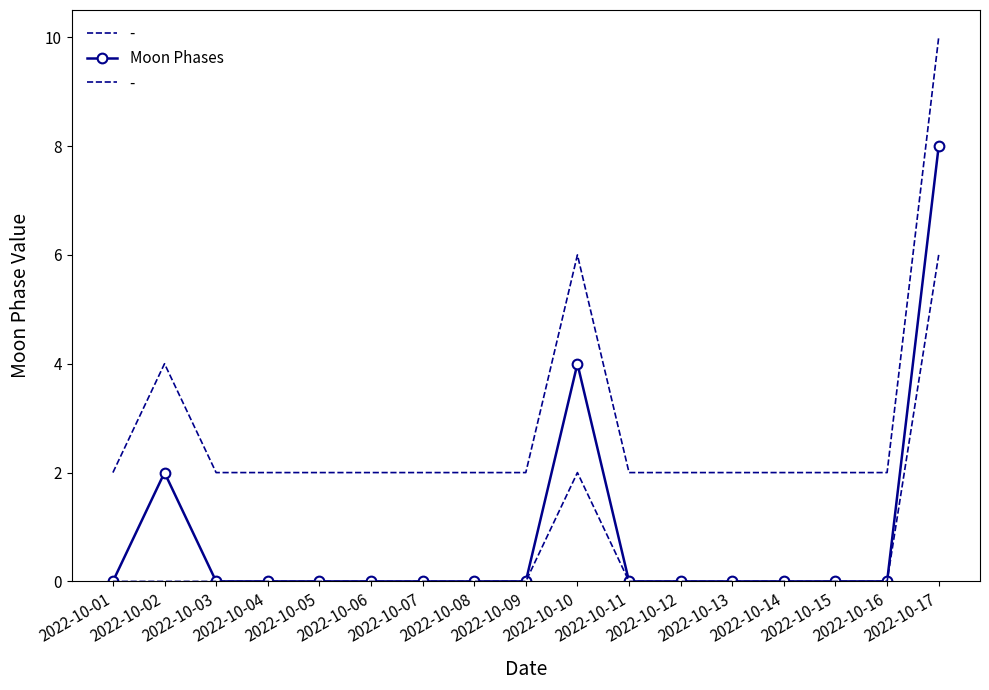

Reading right to left, transcribe all the data shown in this chart.

2022-10-17=8	2022-10-16=0	2022-10-15=0	2022-10-14=0	2022-10-13=0	2022-10-12=0	2022-10-11=0	2022-10-10=4	2022-10-09=0	2022-10-08=0	2022-10-07=0	2022-10-06=0	2022-10-05=0	2022-10-04=0	2022-10-03=0	2022-10-02=2	2022-10-01=0